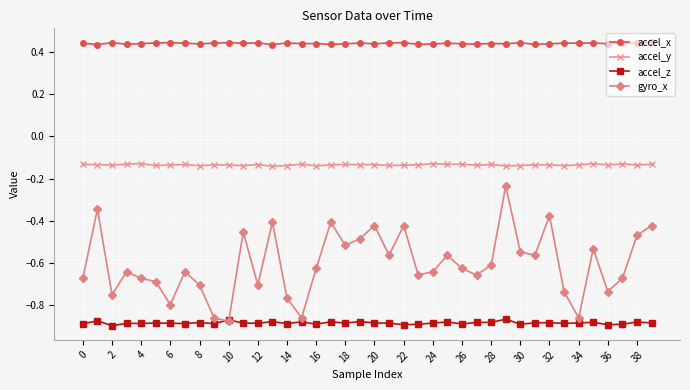

List the series in order of their peak value, lowest first.

accel_z, gyro_x, accel_y, accel_x